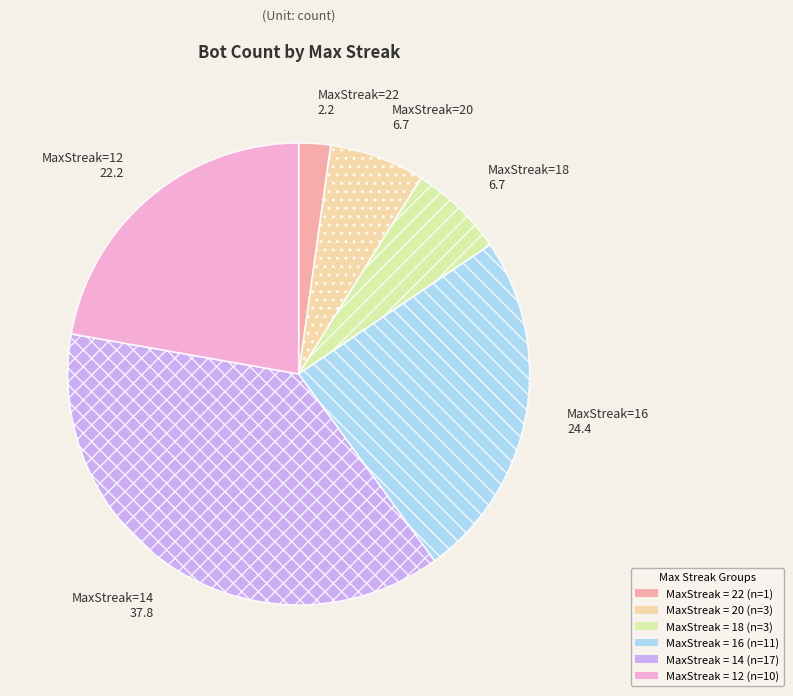

Is there any slice that represents more than half of the pie?

No